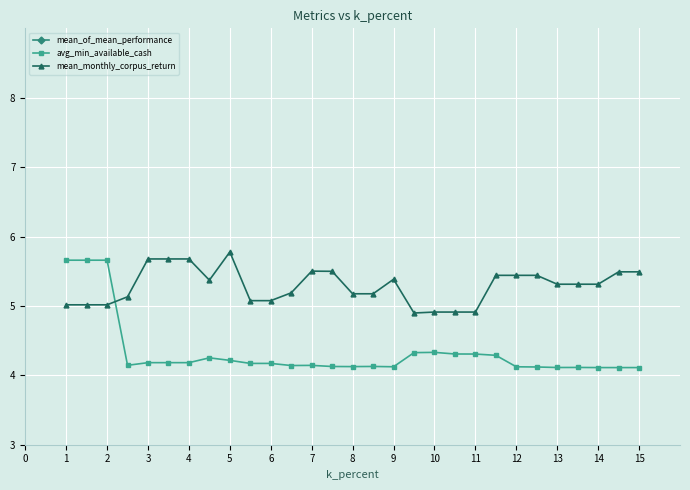

True or false: avg_min_available_cash has more than 0 interior local peaks.

True